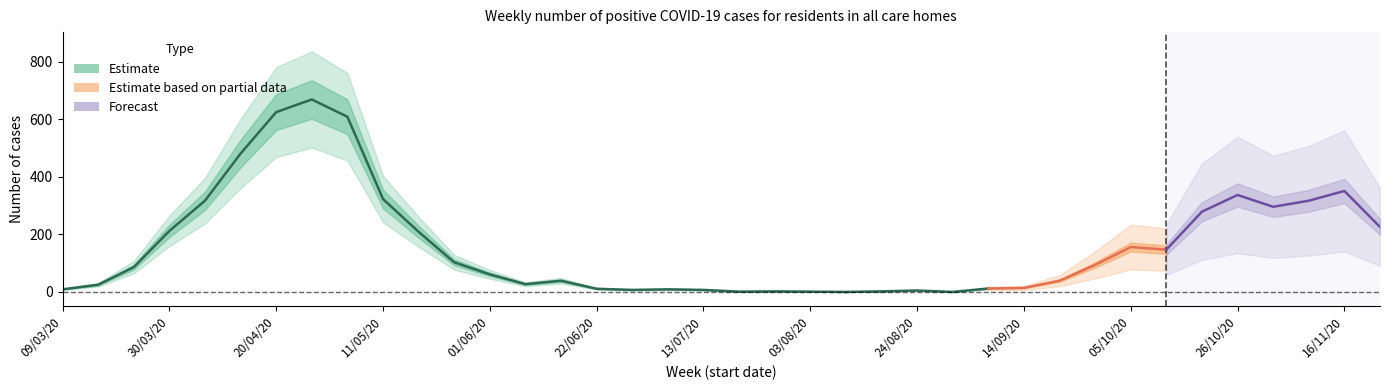

Rank the categories by value from highest to lowest.

18, 17, 19, 16, 47, 44, 20, 15, 46, 45, 43, 48, 14, 21, 41, 42, 22, 40, 13, 23, 25, 39, 24, 12, 38, 37, 26, 11, 28, 27, 29, 35, 31, 34, 30, 32, 33, 36